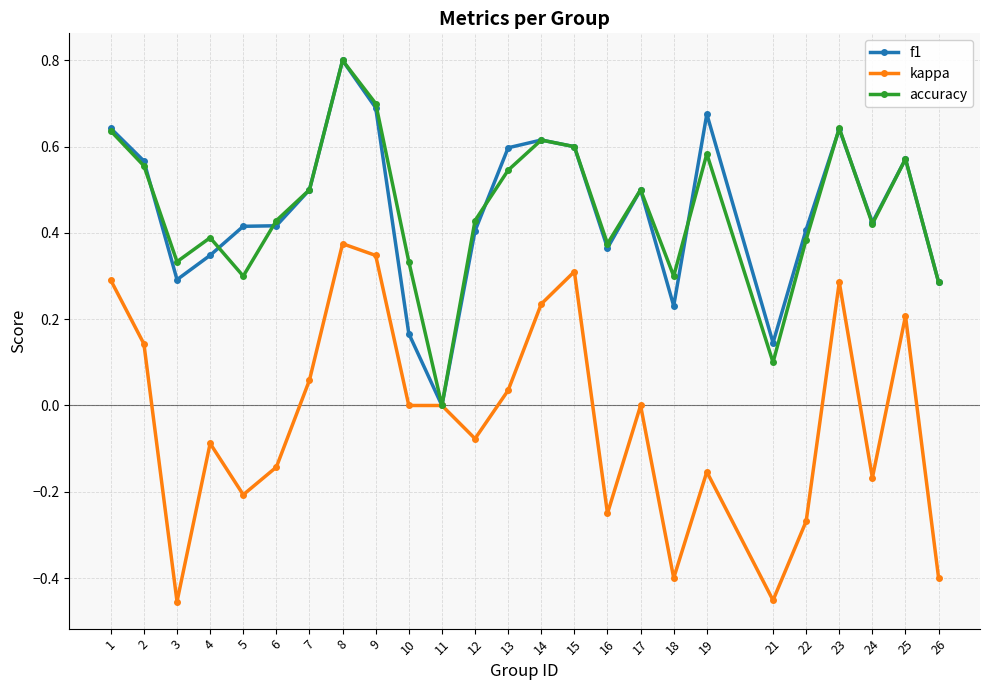

Does the chart display data point markers on the line(s)?

Yes